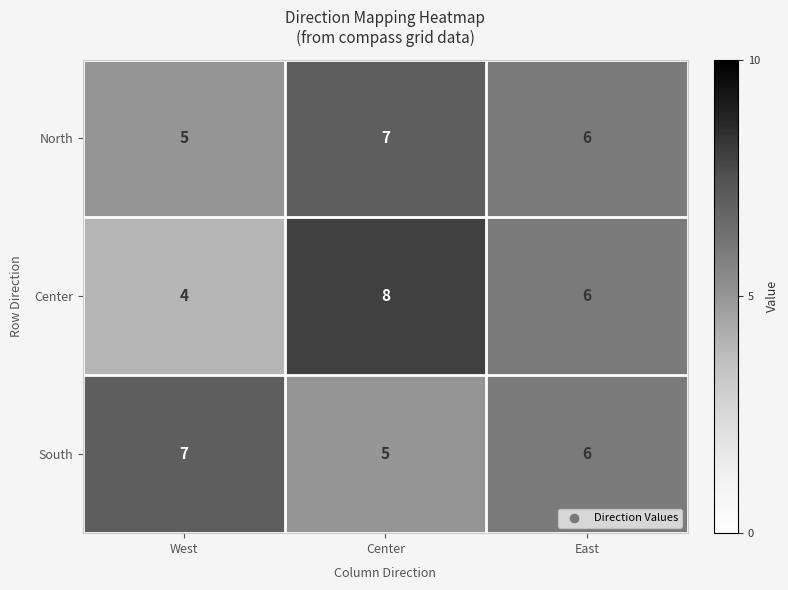

Which label corresponds to the largest value in the chart?

Center